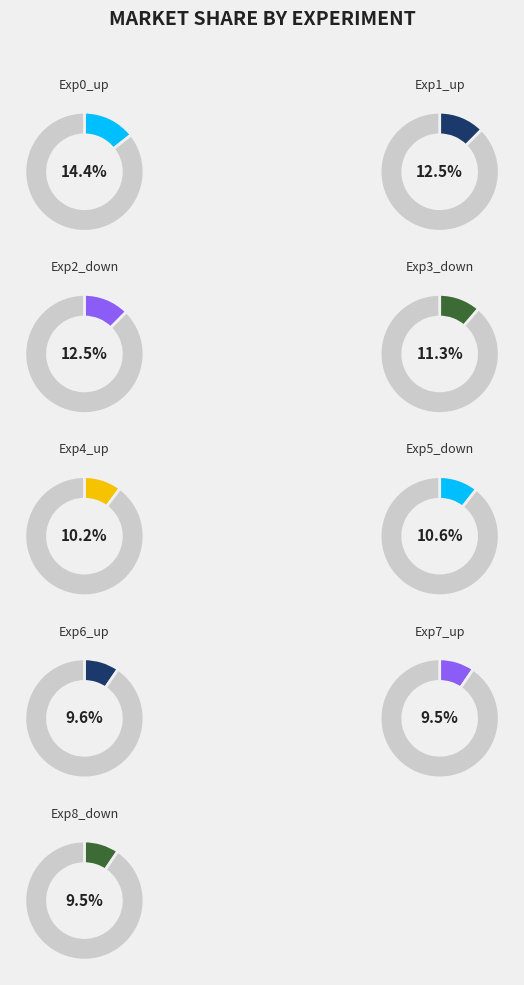

To the nearest percent, what is the difference between the Exp5_down and Exp0_up slice percentages?

4%